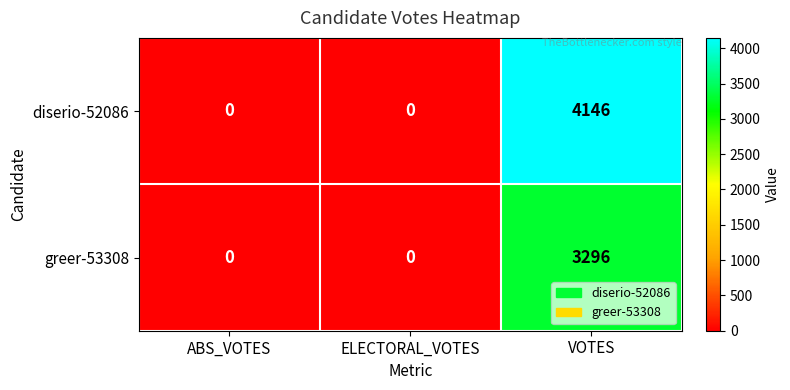

Reading left to right, list all the values displayed in this chart.

diserio-52086: 0	0	4146
greer-53308: 0	0	3296